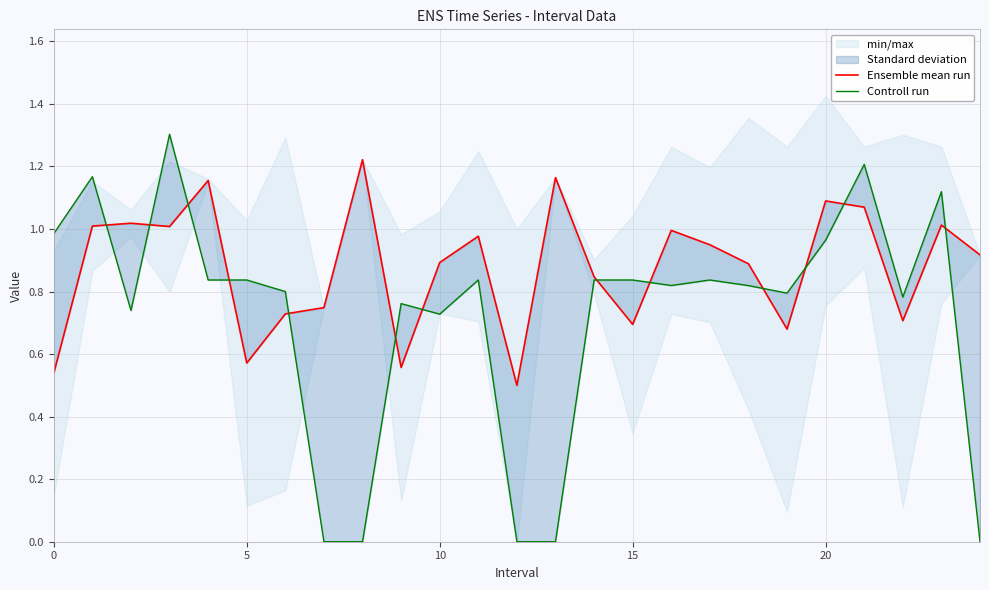

What is the average value of the Ensemble mean run series?

0.9